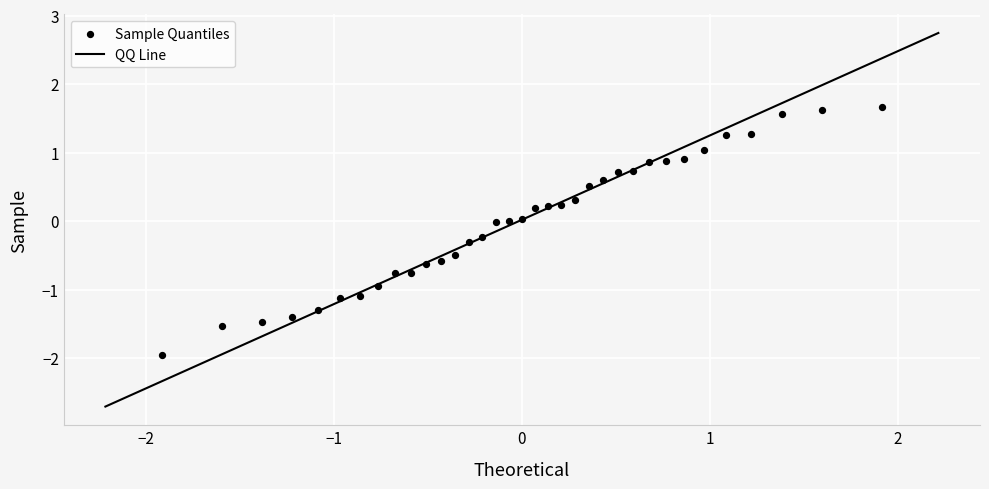

What is the range of X values (max minus min)?

3.8